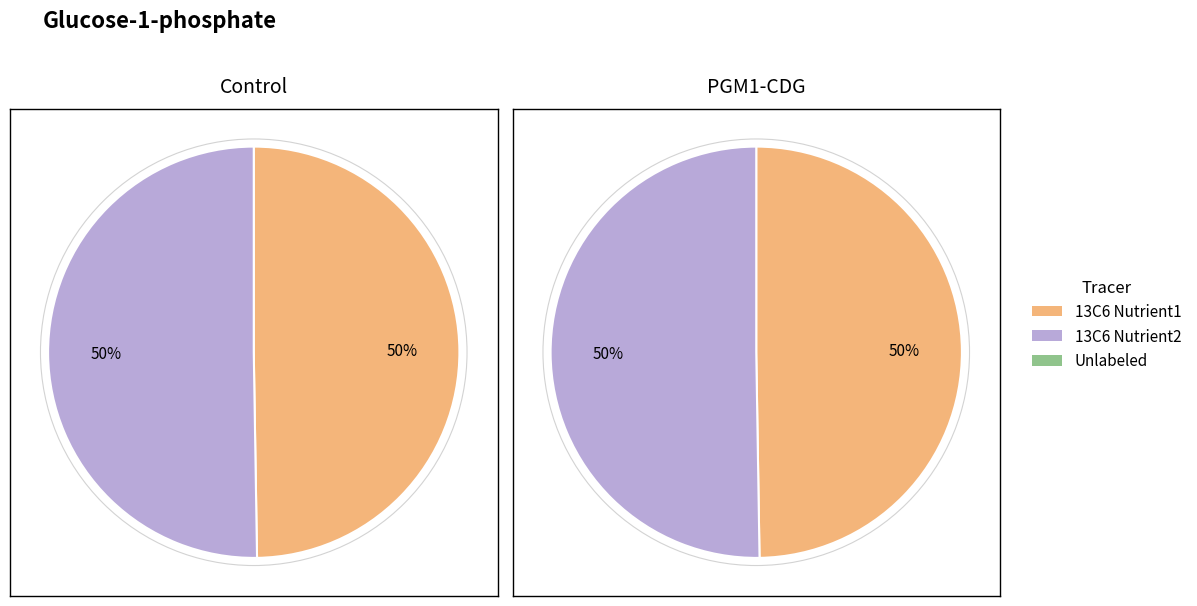

The 1405617746 slice represents 40% of the pie. True or false?

False